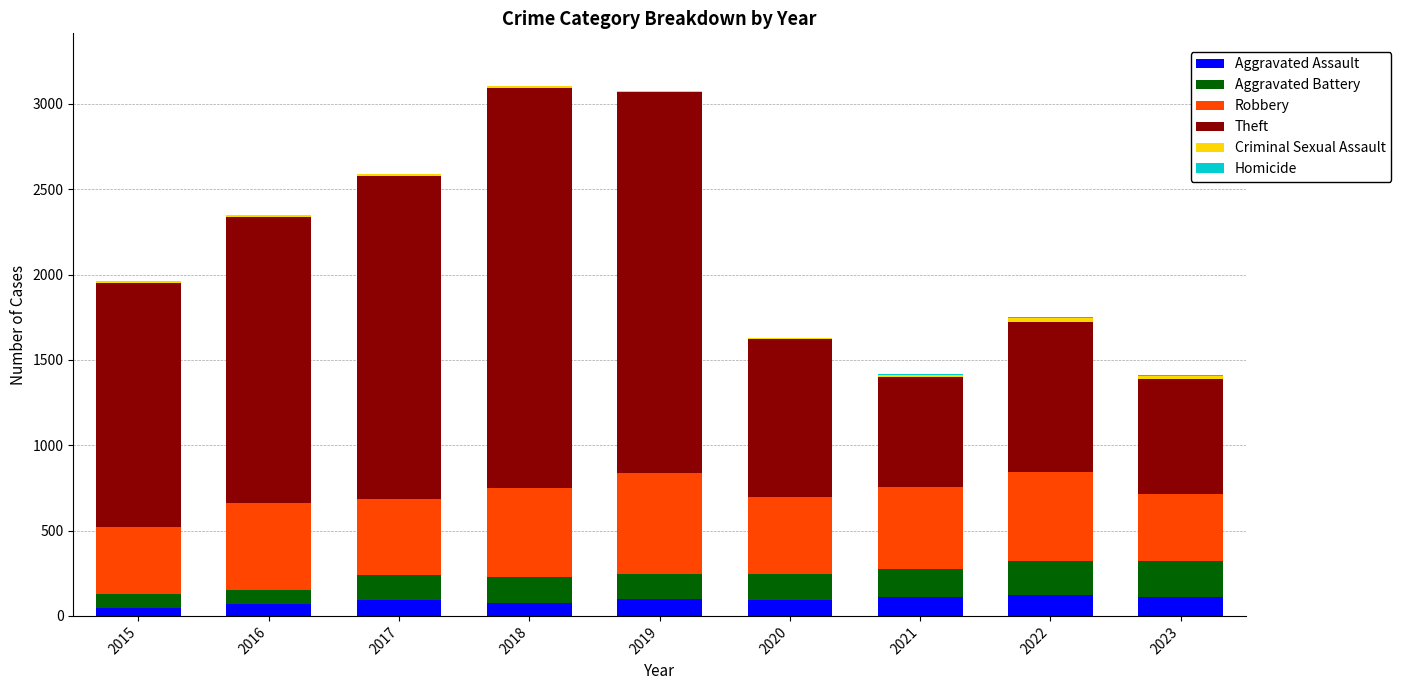

The Criminal Sexual Assault series shows 14 at 2021. True or false?

True